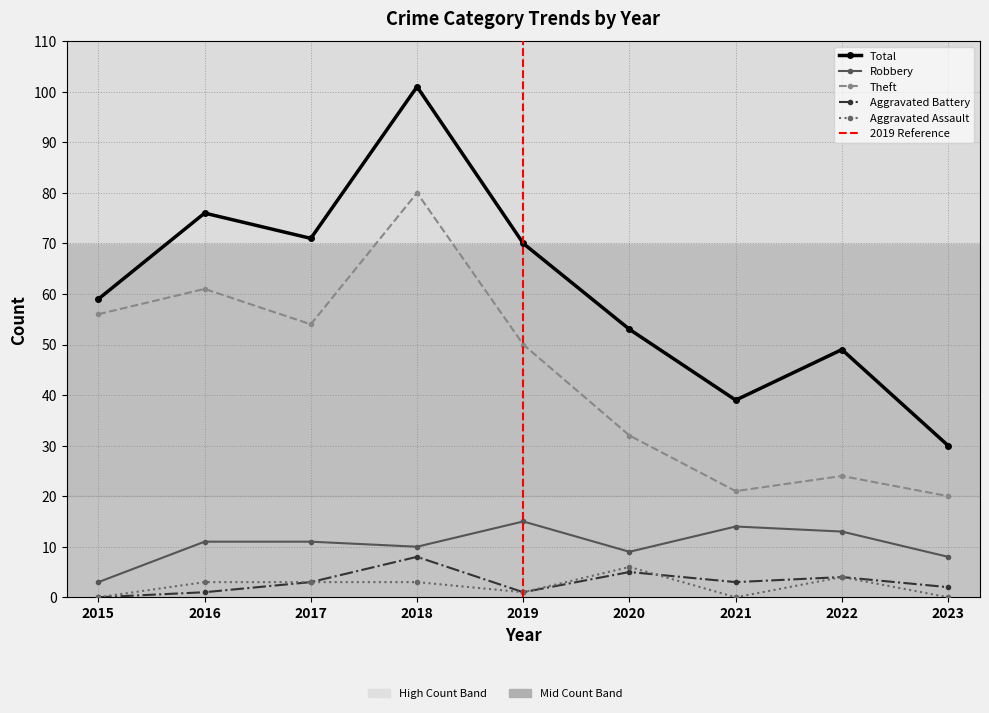

List the series in order of their peak value, highest first.

Total, Theft, Robbery, Aggravated Battery, Aggravated Assault